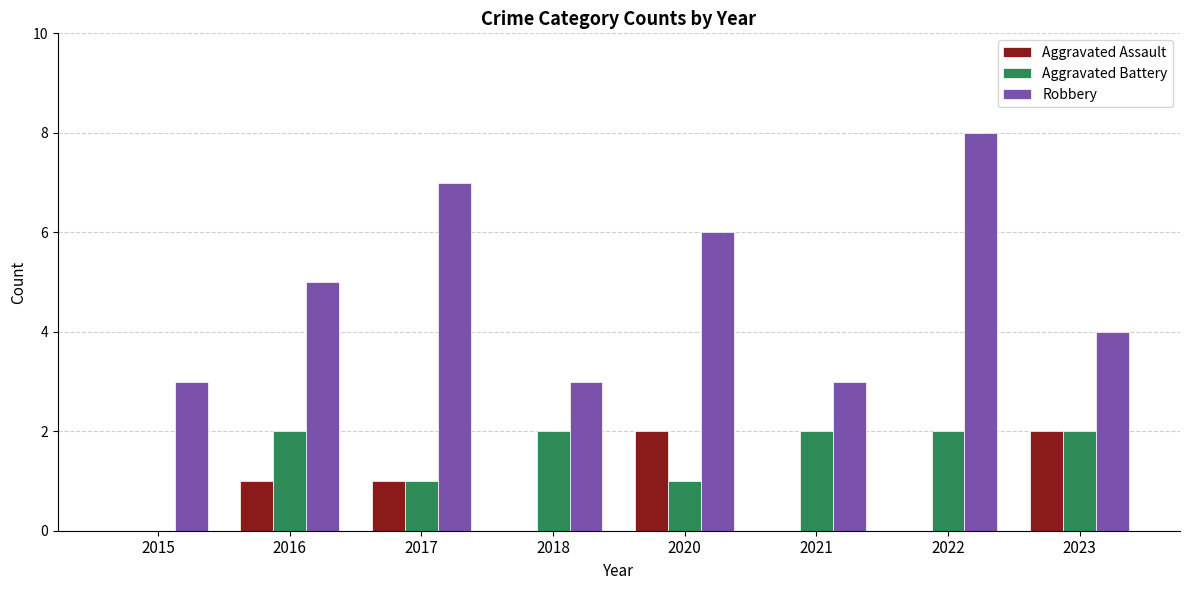

True or false: Robbery has a value of 8 at 2022.

True